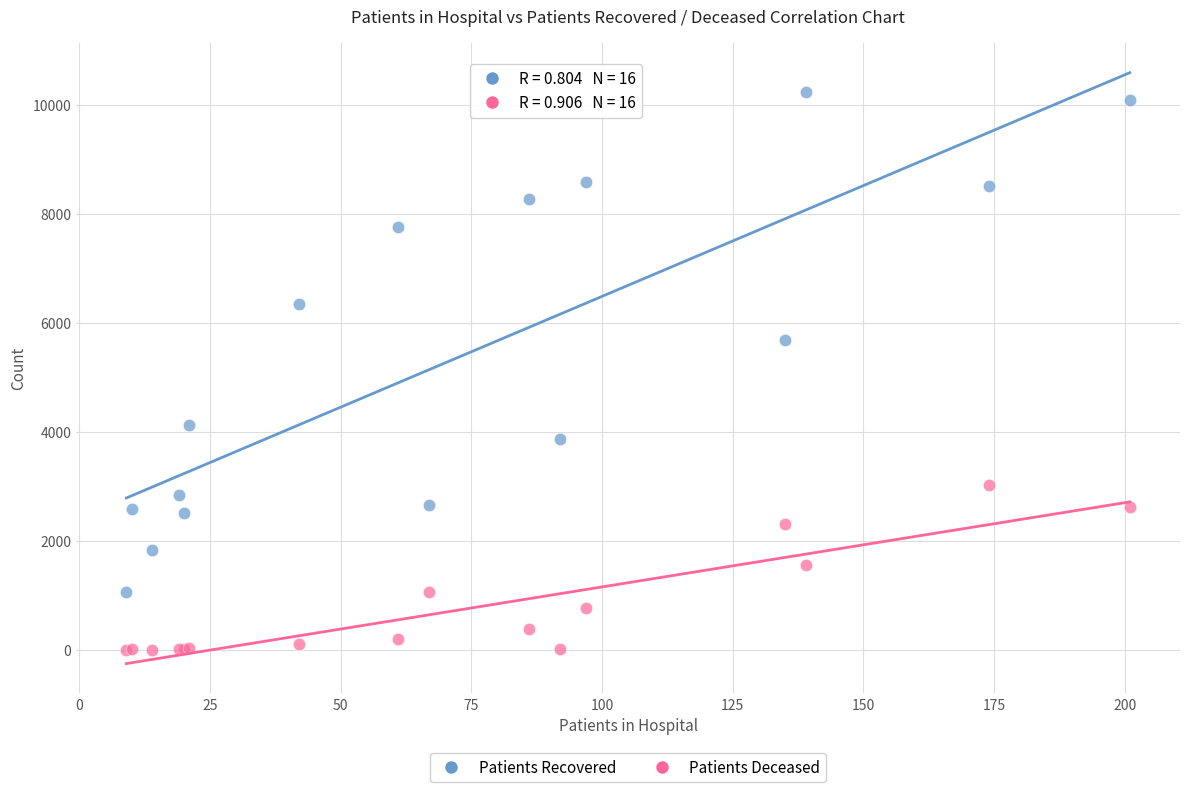

Across all series, what Y value is closest to 5122?

5693